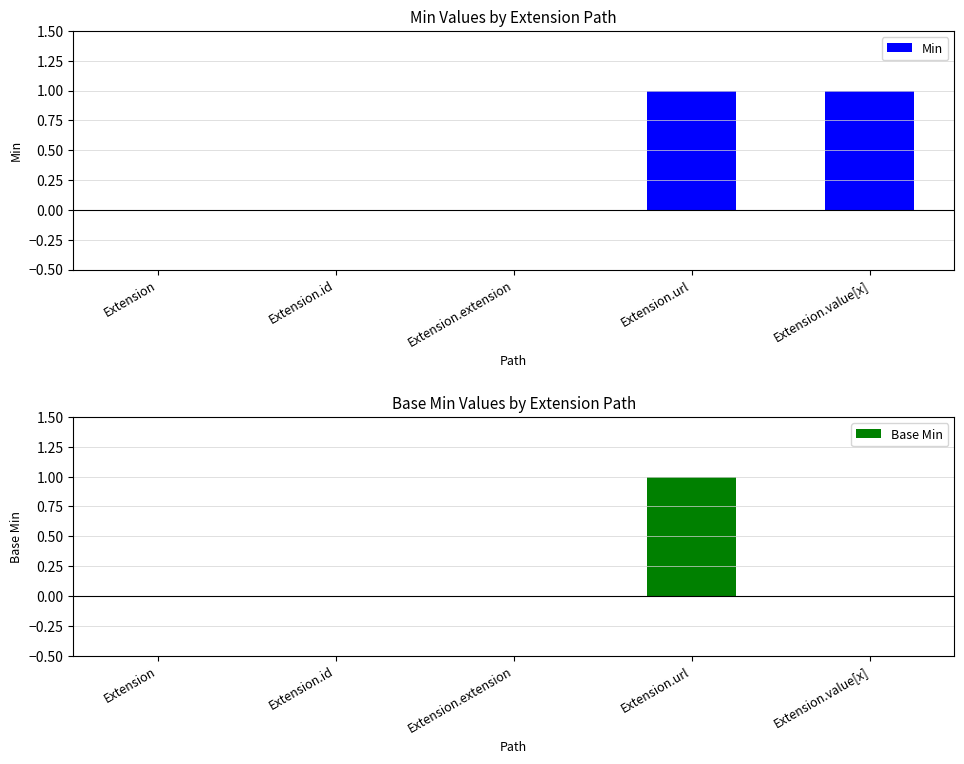

Is it true that Min equals 2 at Extension.value[x]?

False